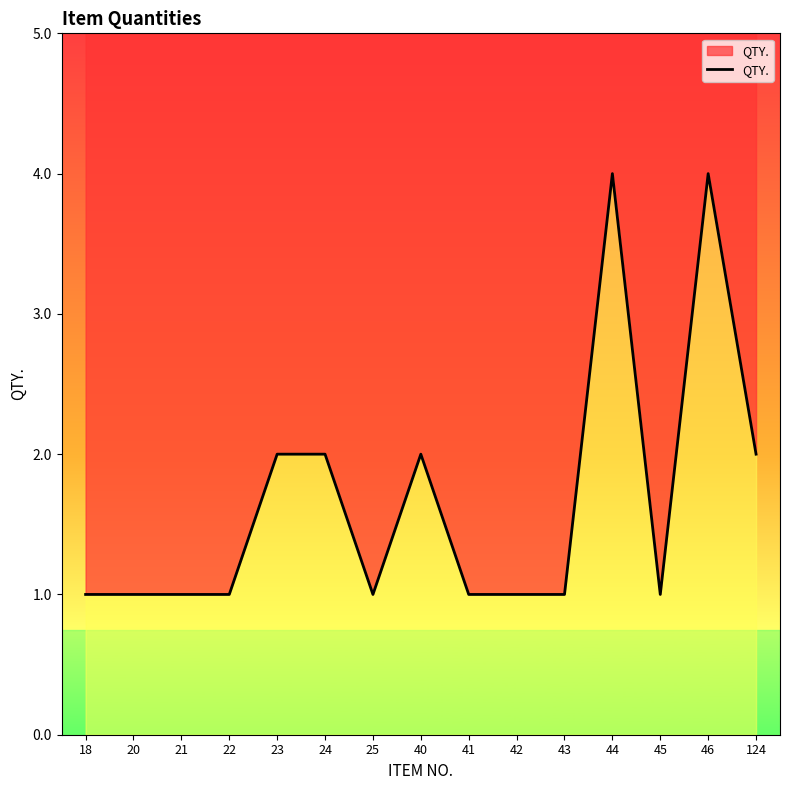

True or false: the data shows 2 at 23.

True